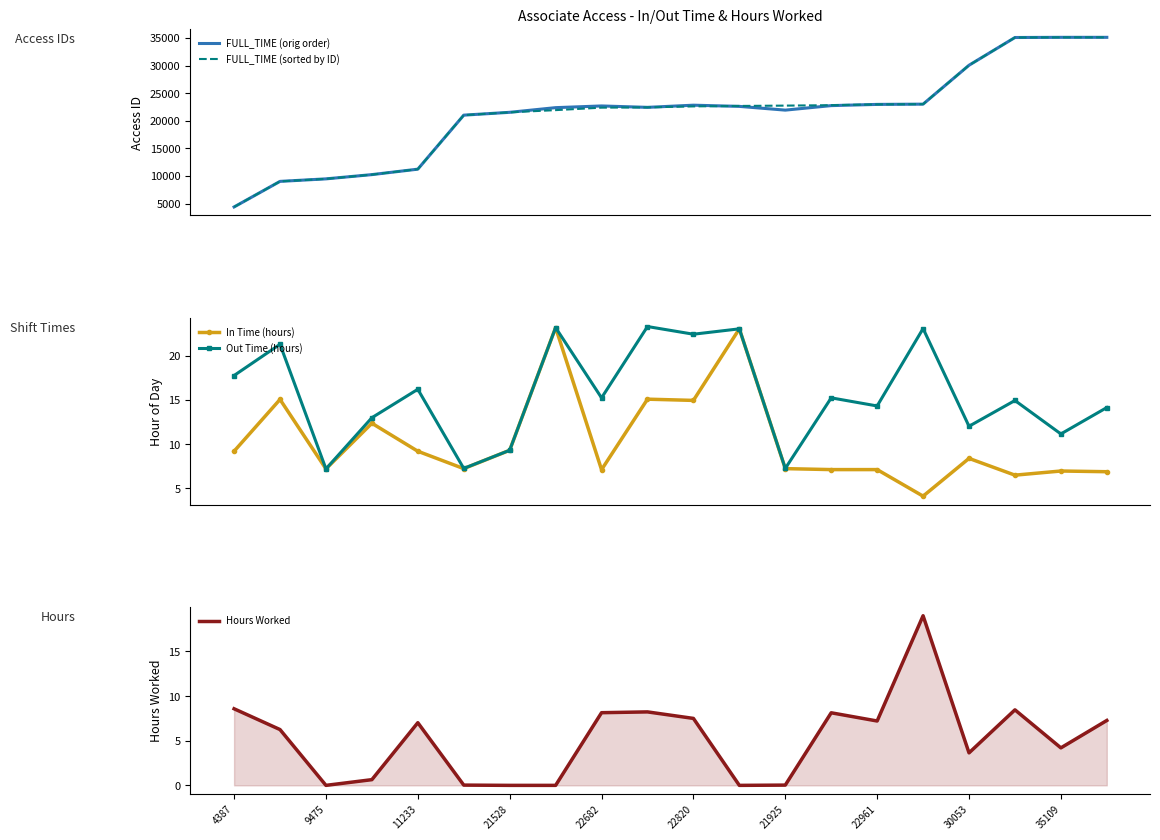

In Out Time (hours), how many points are lower than both neighbors (excluding endpoints)?

8